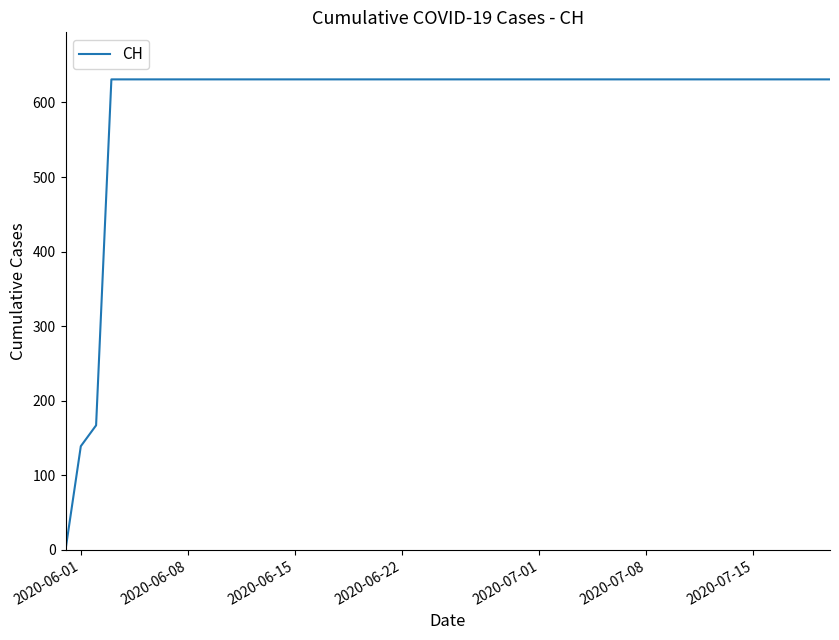

How many lines are shown in the chart?

1